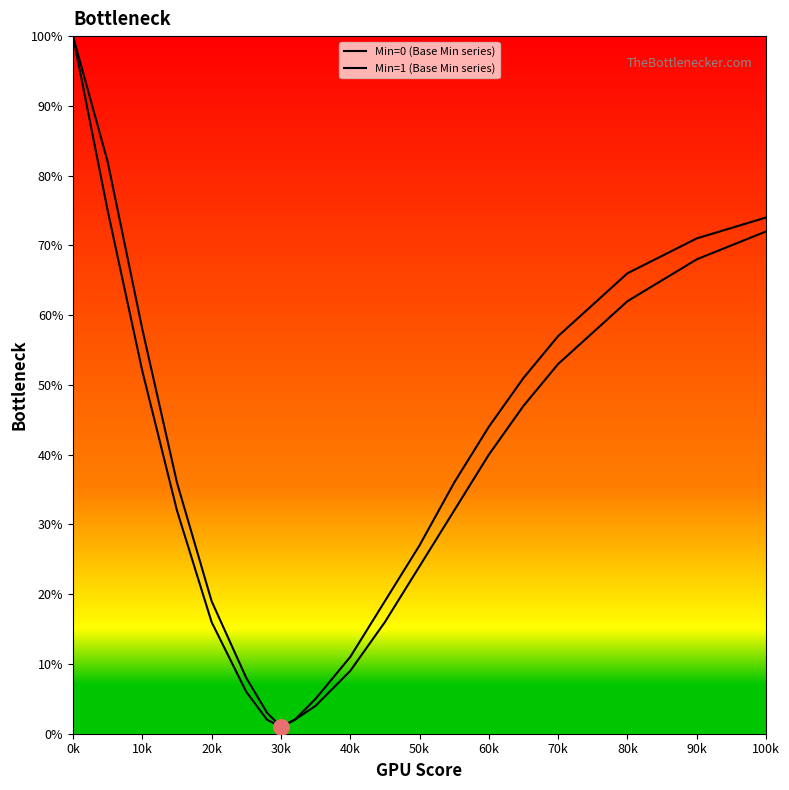

How many lines are shown in the chart?

2